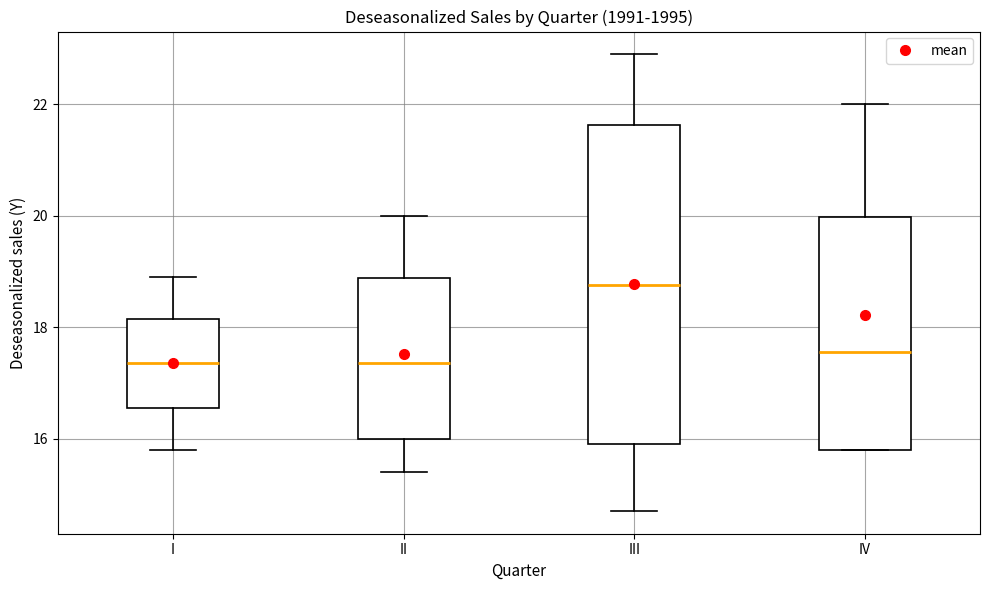

Which box is the tallest, from its lower edge to its upper edge?

III